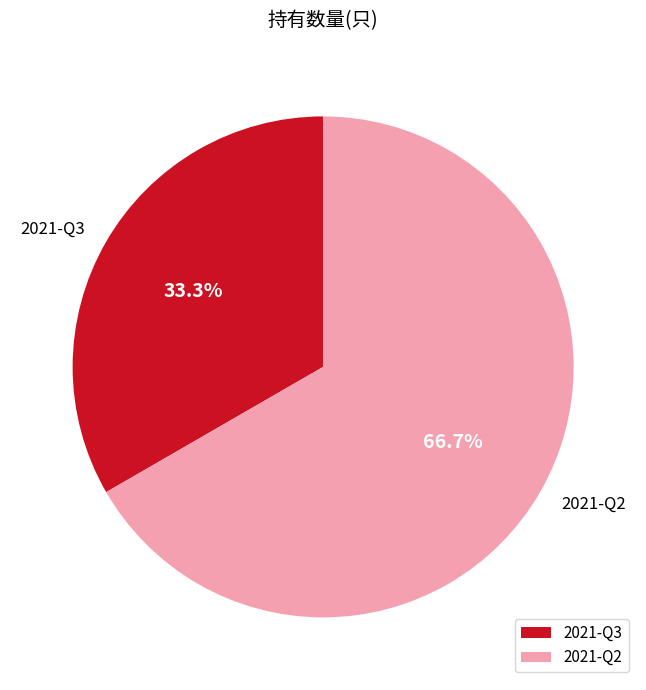

Does any single category account for the majority?

Yes